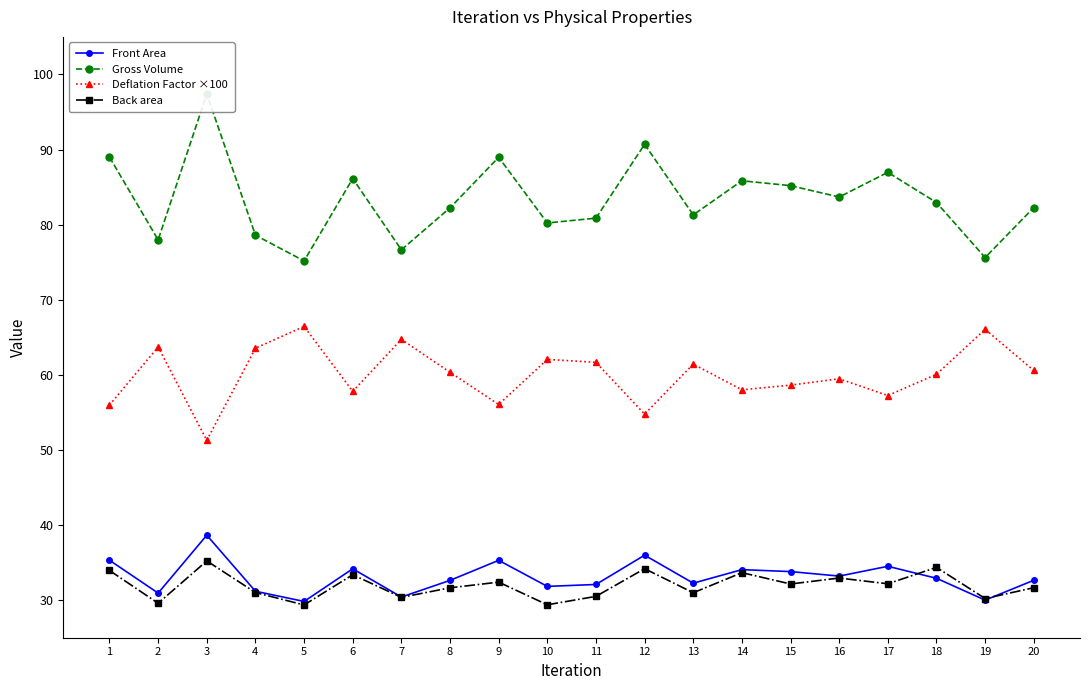

Which series has the widest spread of values?

Gross Volume